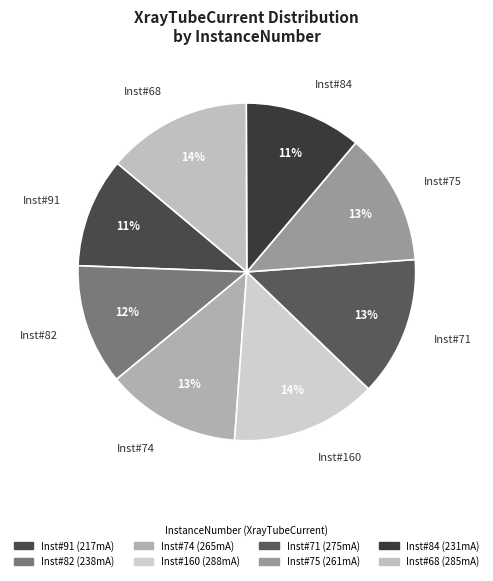

To the nearest percent, what portion does Inst#84 represent?

11%